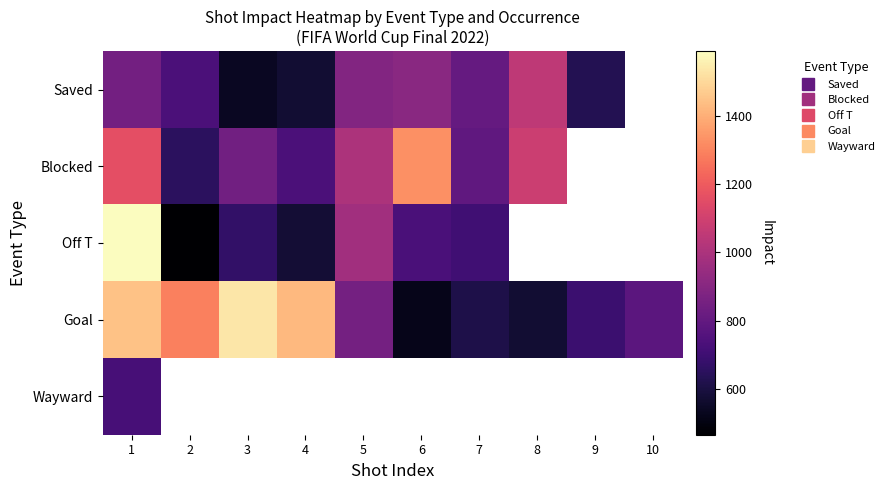

At which category does the chart reach its peak across all series?

1